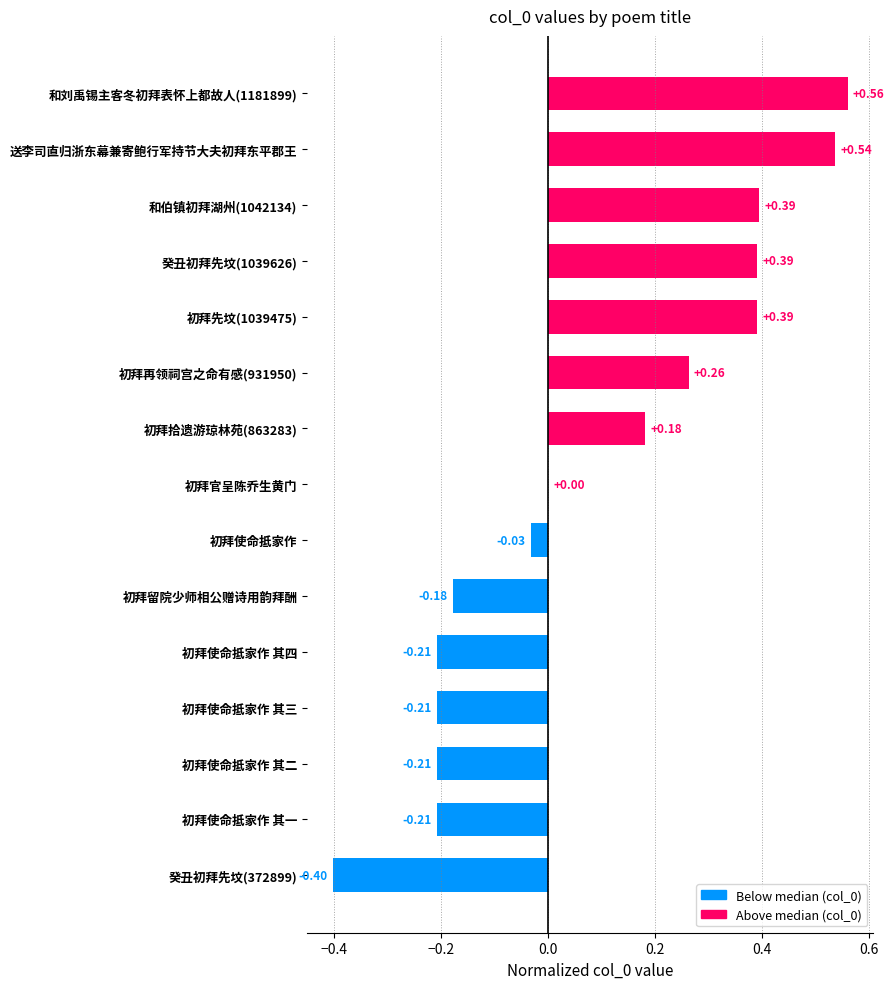

Where is the data nearest to the value 0?

初拜官呈陈乔生黄门